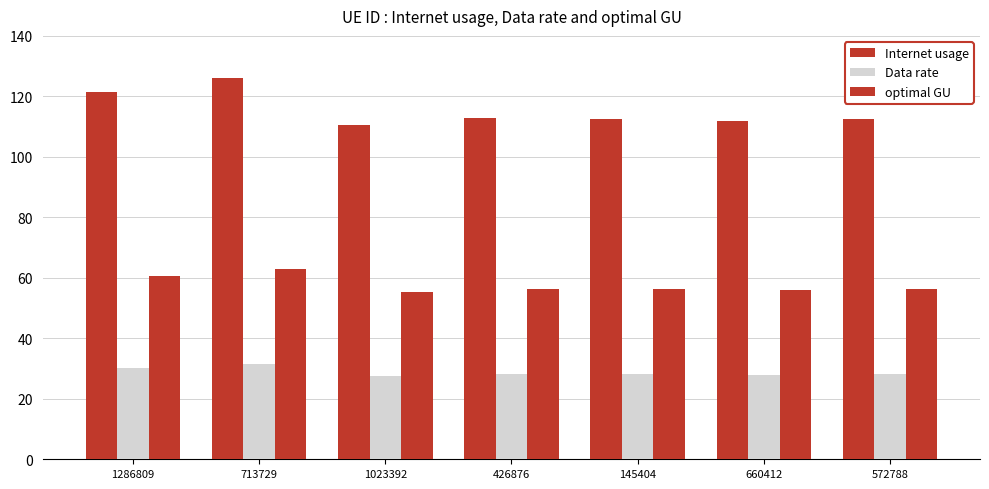

What is the label of the 5th bar from the left?

145404